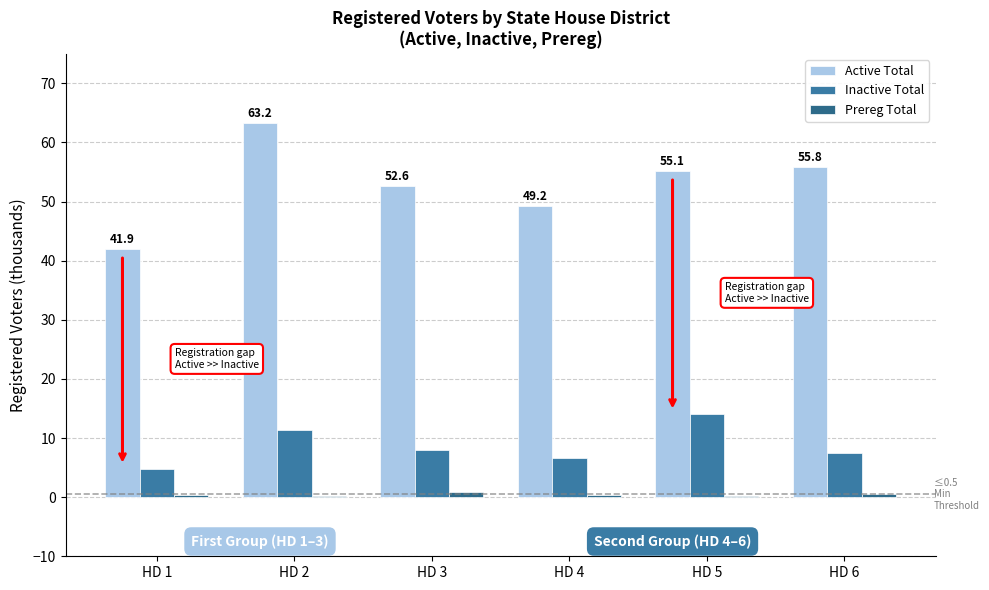

List the labels in order of Inactive Total value, smallest first.

HD 1, HD 4, HD 6, HD 3, HD 2, HD 5